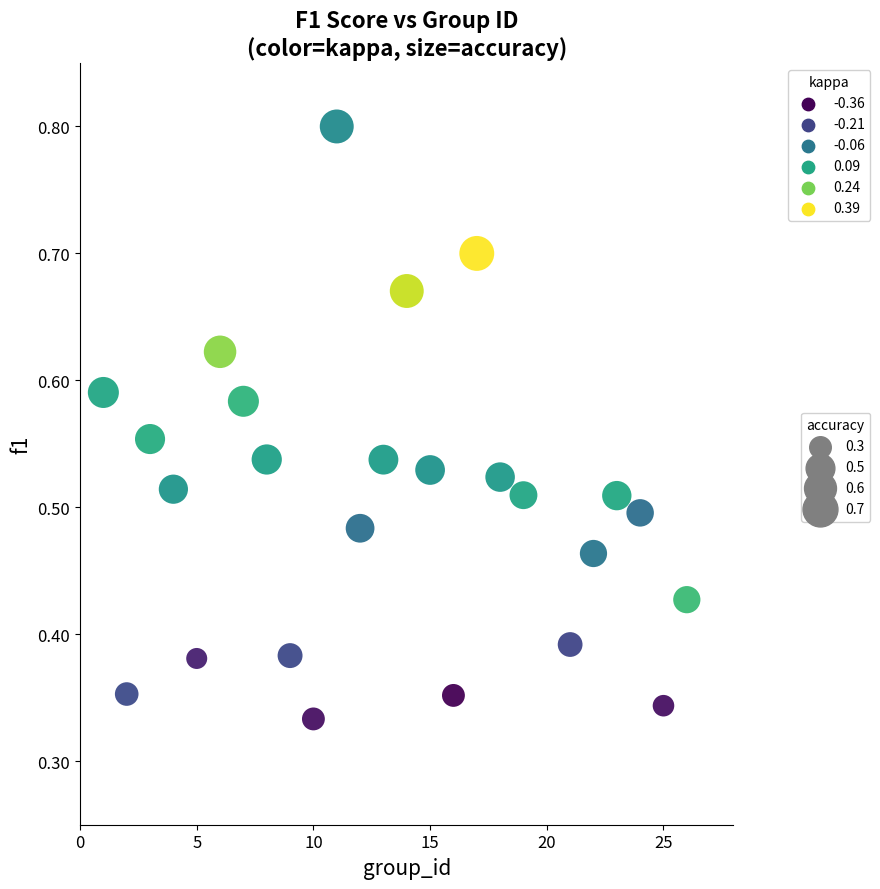

What is the range of X values (max minus min)?

25.0